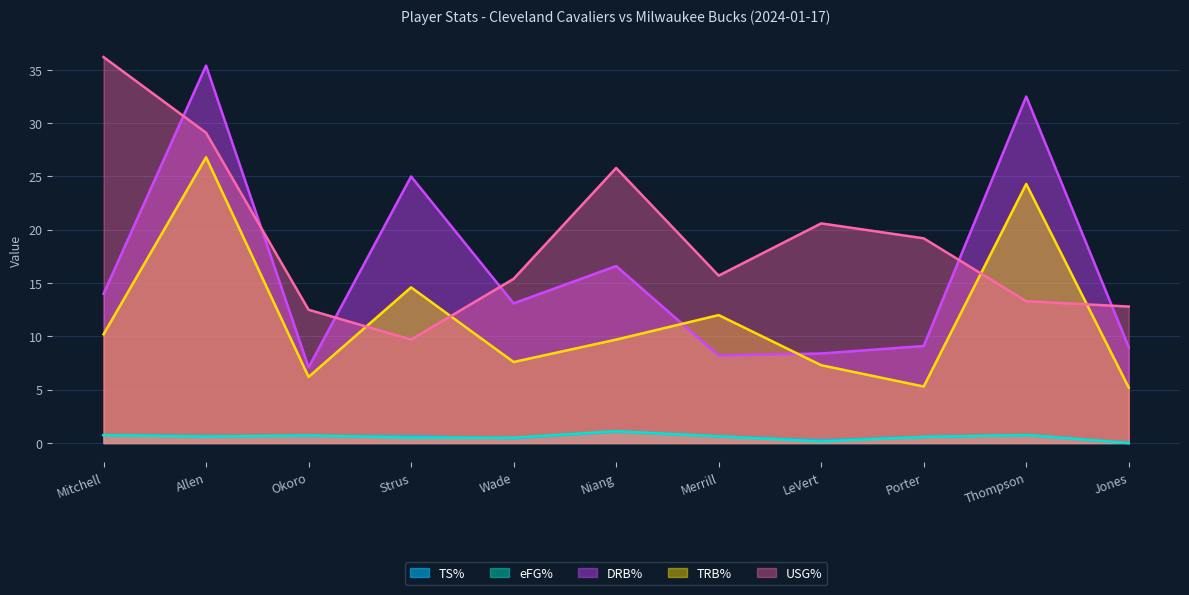

True or false: DRB% and TS% cross at least once.

False